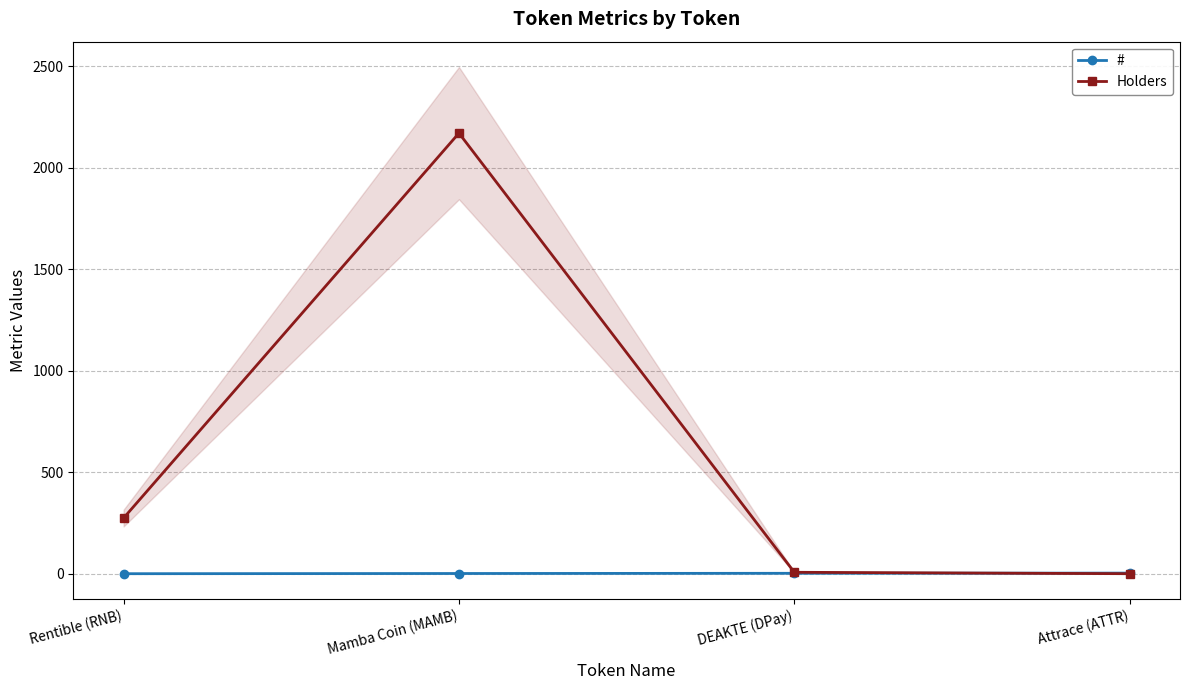

List the labels in order of Holders value, smallest first.

Attrace (ATTR), DEAKTE (DPay), Rentible (RNB), Mamba Coin (MAMB)